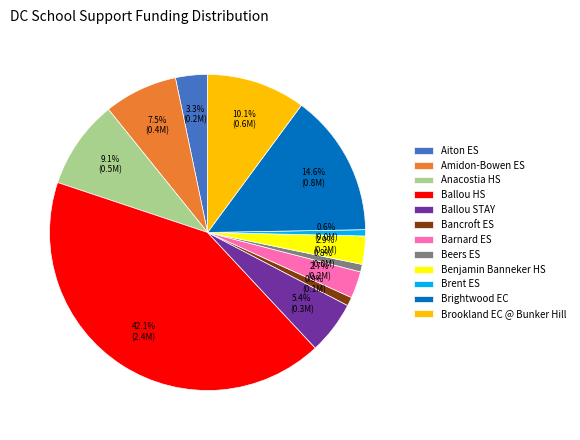

Is Ballou HS the majority of the pie?

No